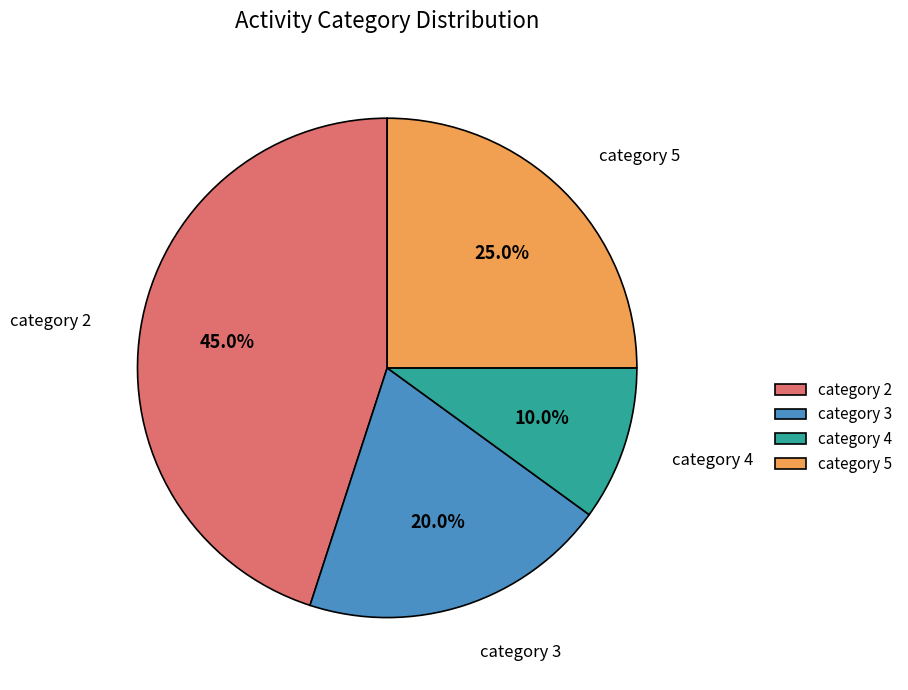

Which category has the biggest portion of the pie?

category 2